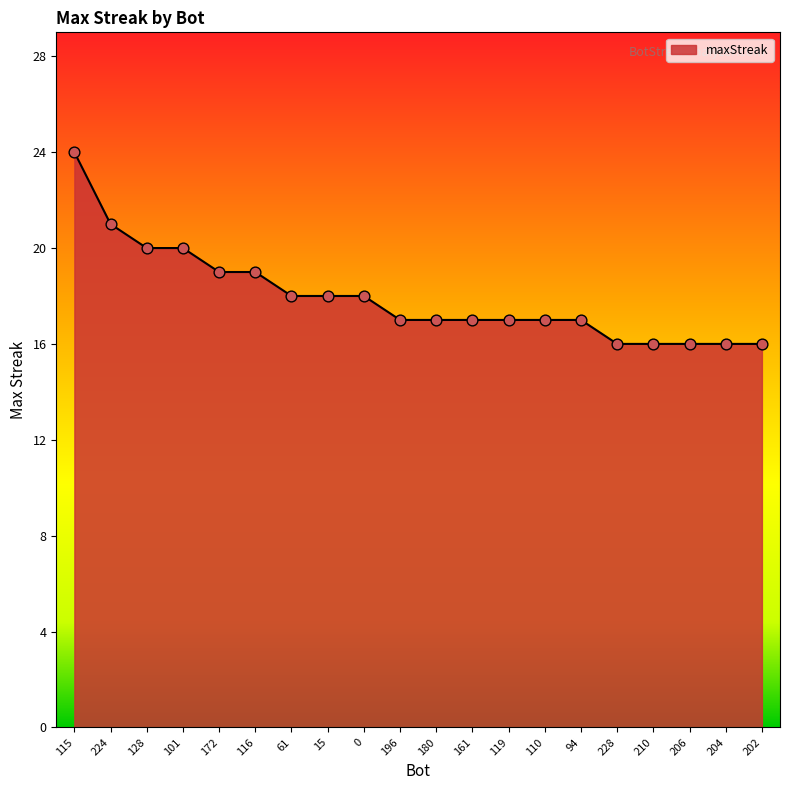

What is the change in value from 196 to 204?

-1